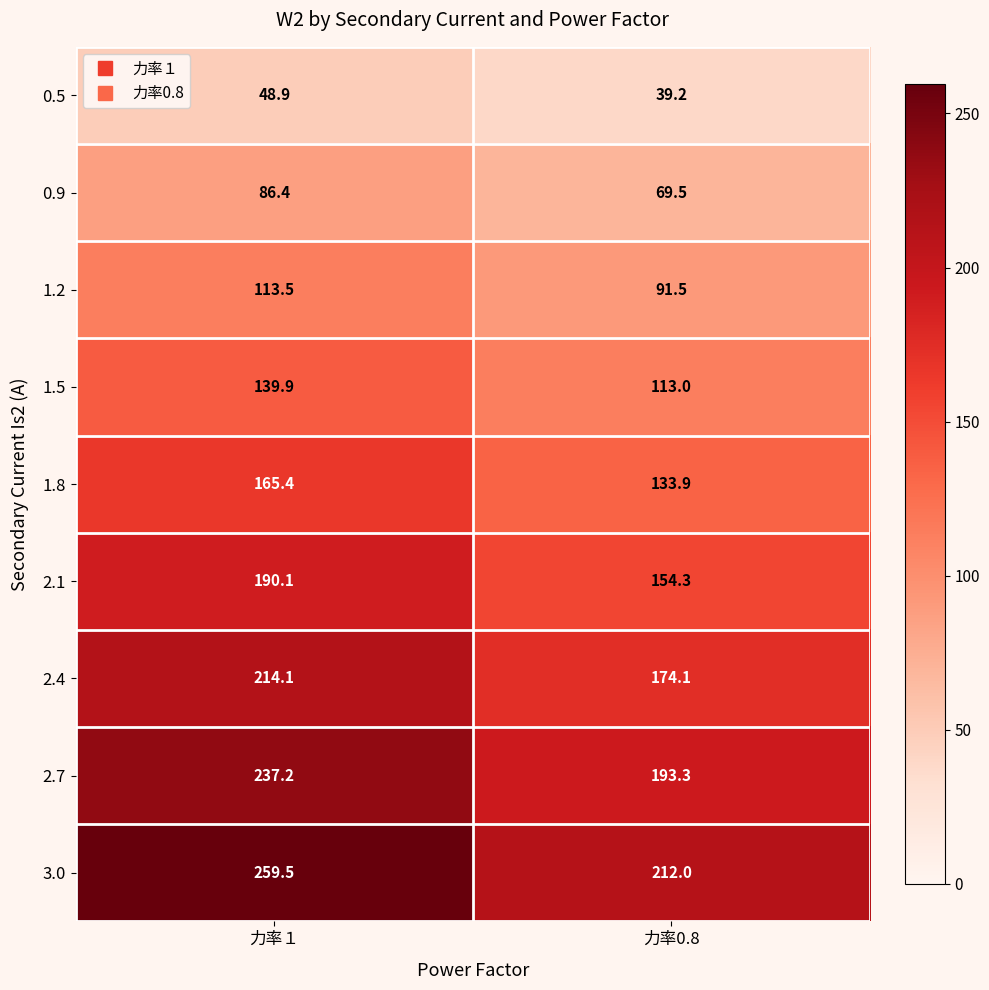

True or false: 1.5 has a value of 113.0 at 力率0.8.

True